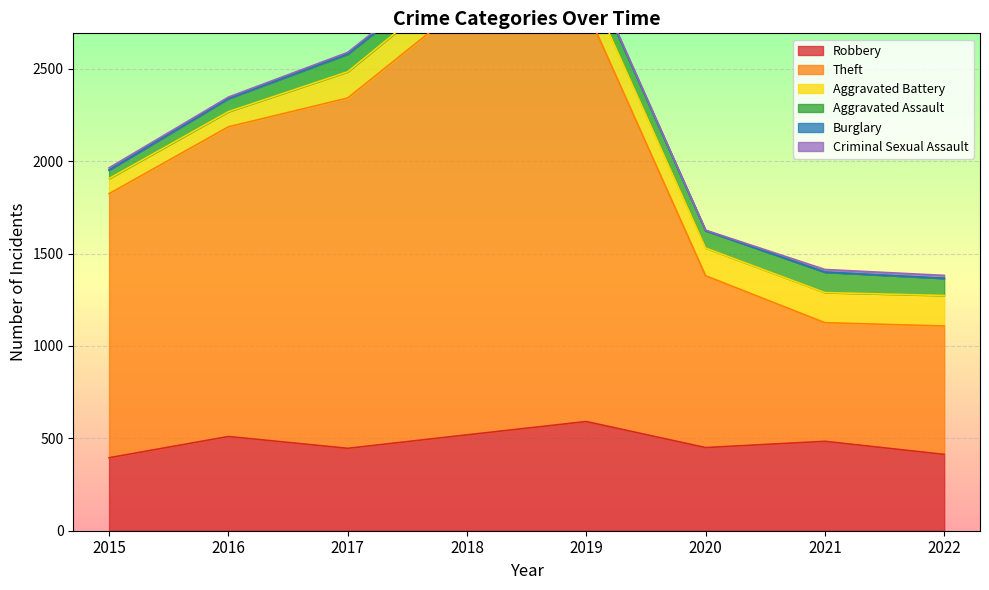

Is the value of Robbery at 2015 greater than the value of Aggravated Assault at 2021?

Yes